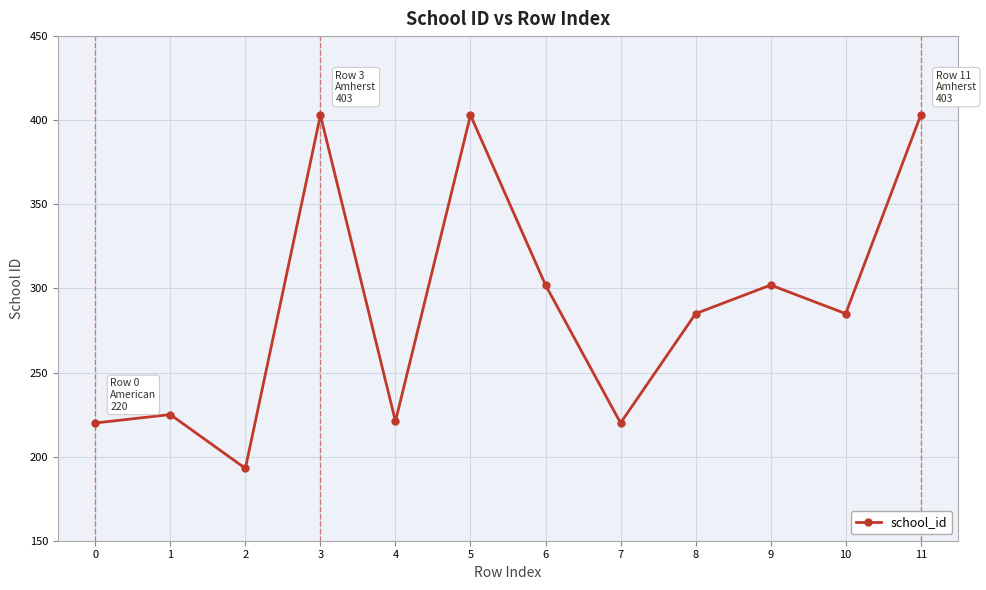

What is the sum of the values at 1 and 0?

445